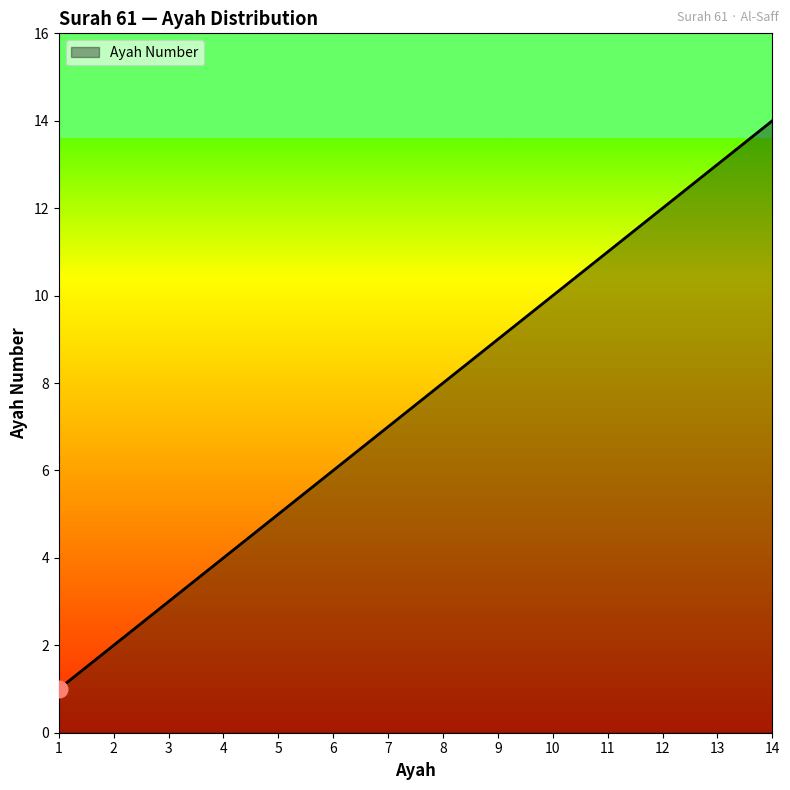

List the labels in order of value, smallest first.

1, 2, 3, 4, 5, 6, 7, 8, 9, 10, 11, 12, 13, 14